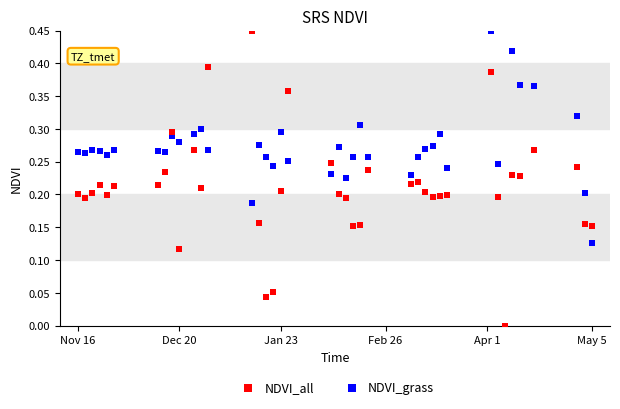

What are all the series names shown in the legend?

NDVI_all, NDVI_grass